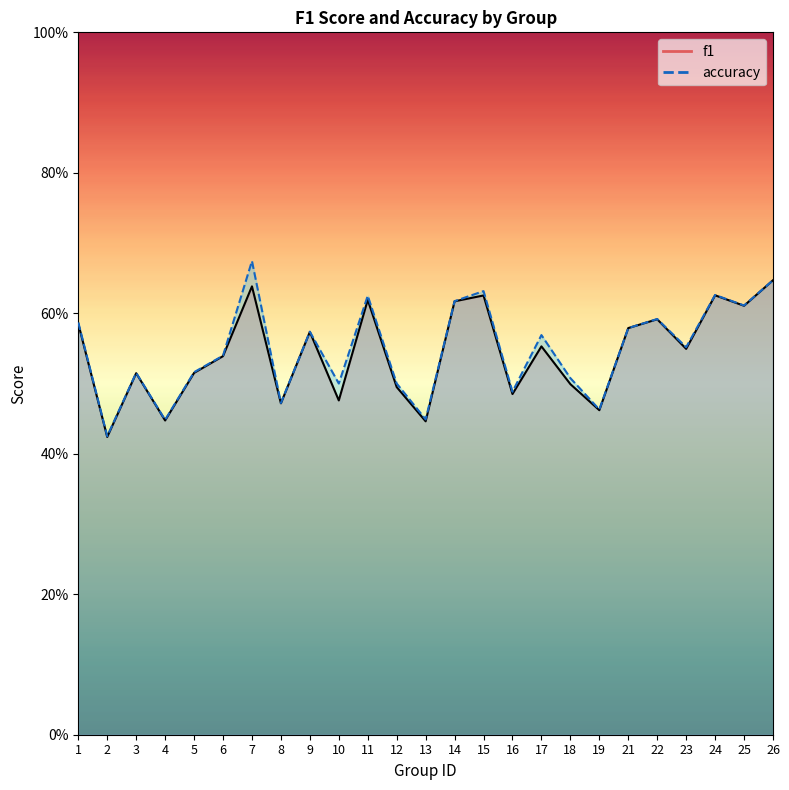

Reading left to right, what are all the values shown in this chart?

f1: 1=0.6	2=0.4	3=0.5	4=0.4	5=0.5	6=0.5	7=0.6	8=0.5	9=0.6	10=0.5	11=0.6	12=0.5	13=0.4	14=0.6	15=0.6	16=0.5	17=0.6	18=0.5	19=0.5	21=0.6	22=0.6	23=0.5	24=0.6	25=0.6	26=0.6
accuracy: 1=0.6	2=0.4	3=0.5	4=0.4	5=0.5	6=0.5	7=0.7	8=0.5	9=0.6	10=0.5	11=0.6	12=0.5	13=0.4	14=0.6	15=0.6	16=0.5	17=0.6	18=0.5	19=0.5	21=0.6	22=0.6	23=0.6	24=0.6	25=0.6	26=0.6